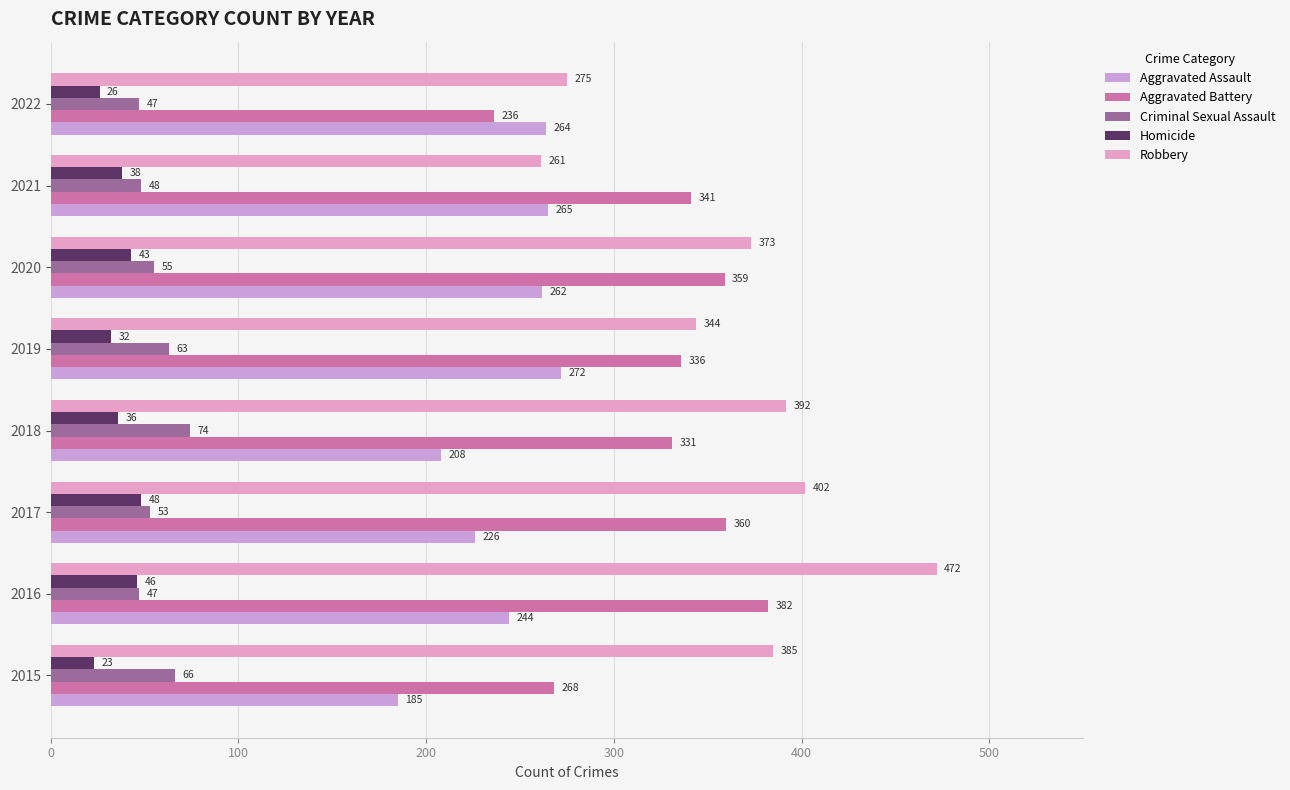

List the labels in order of Robbery value, smallest first.

2021, 2022, 2019, 2020, 2015, 2018, 2017, 2016